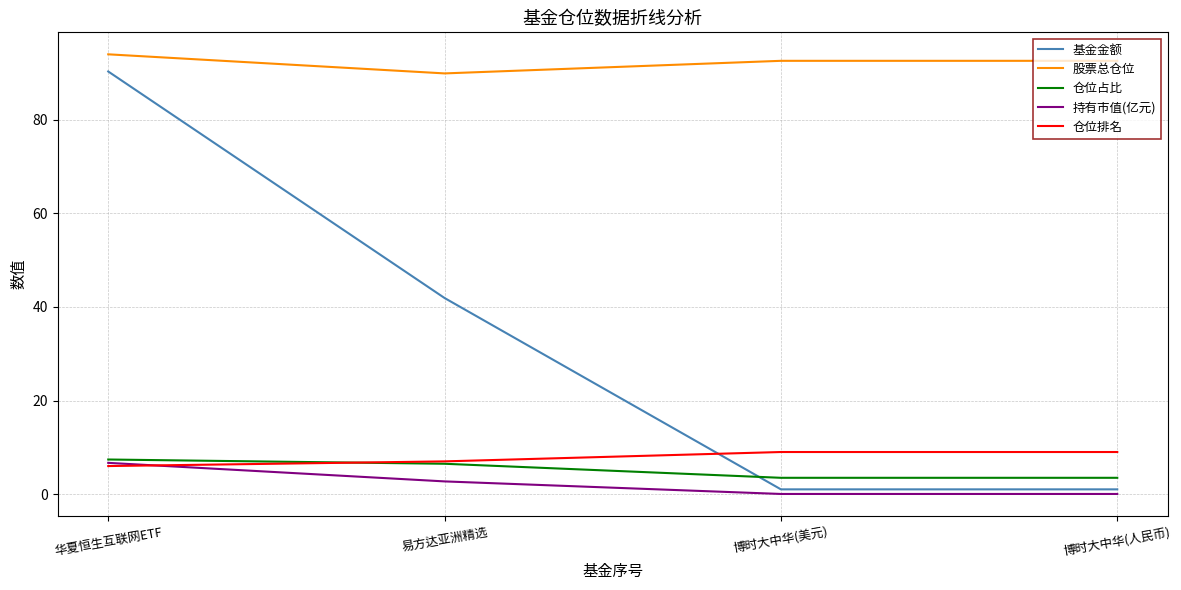

True or false: 仓位排名 has a value of 2.0 at 易方达亚洲精选.

False